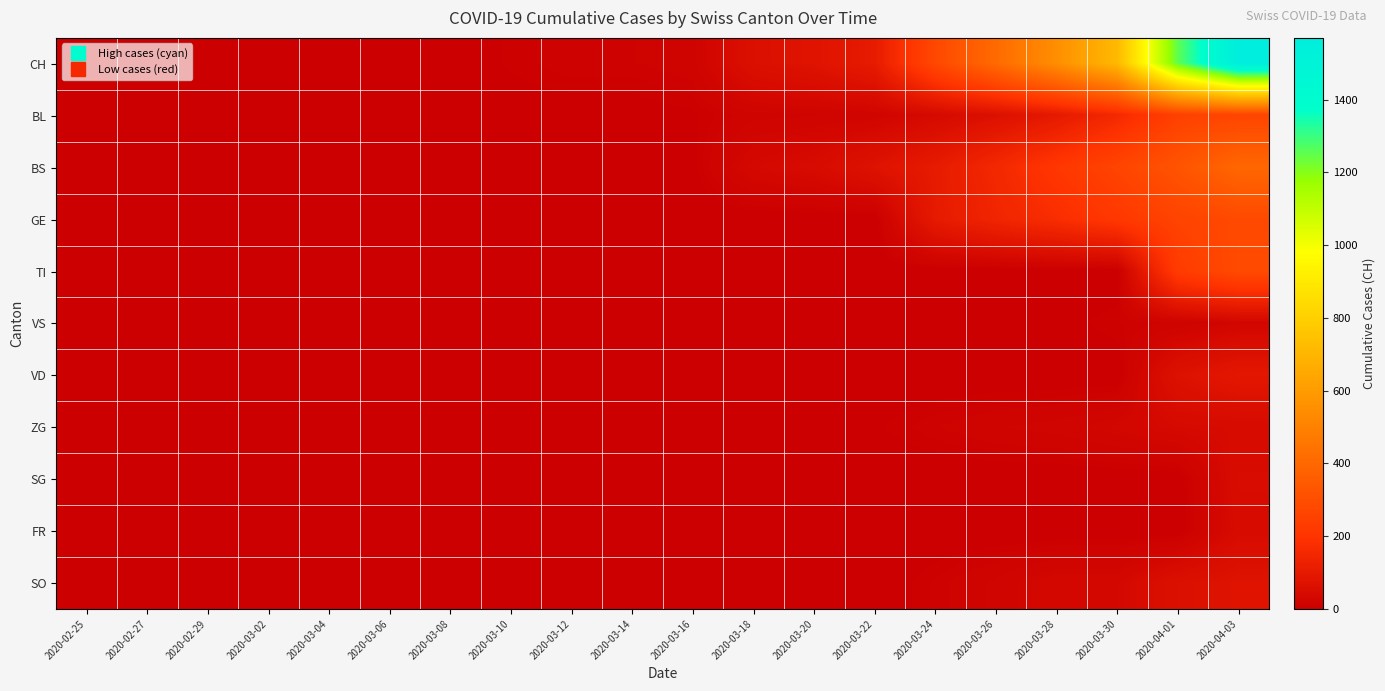

Rank the series by their maximum value, from highest to lowest.

CH, BS, TI, GE, BL, VD, SO, SG, FR, ZG, VS